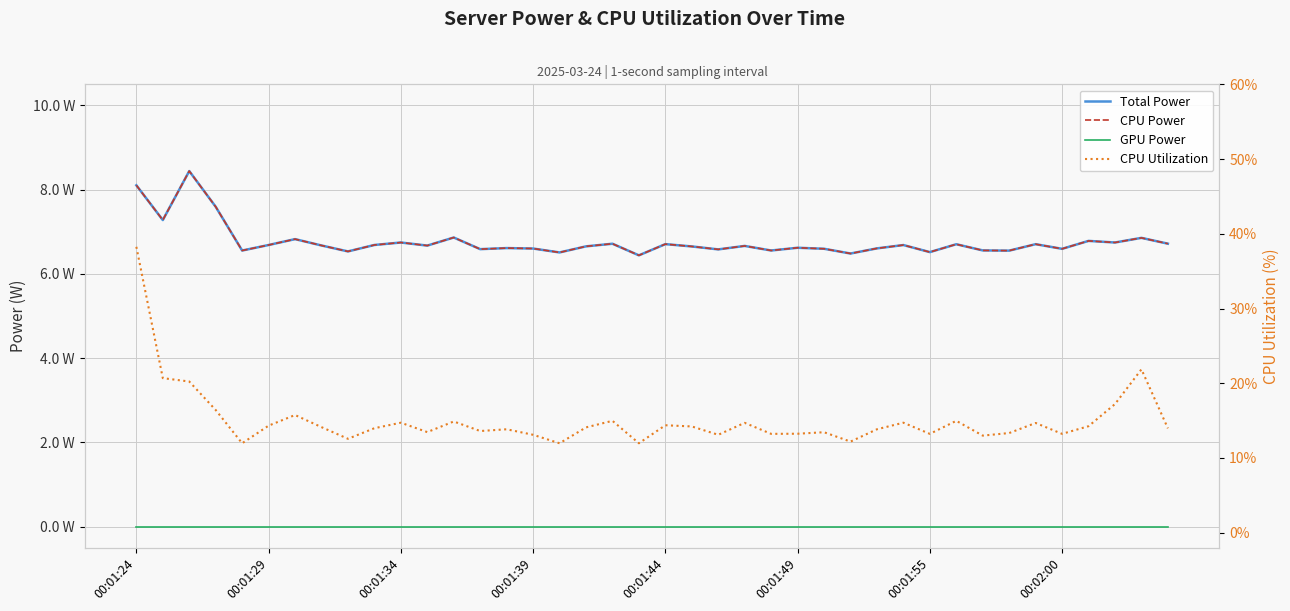

What is the spread (max minus min) of values at 00:01:44?

14.4